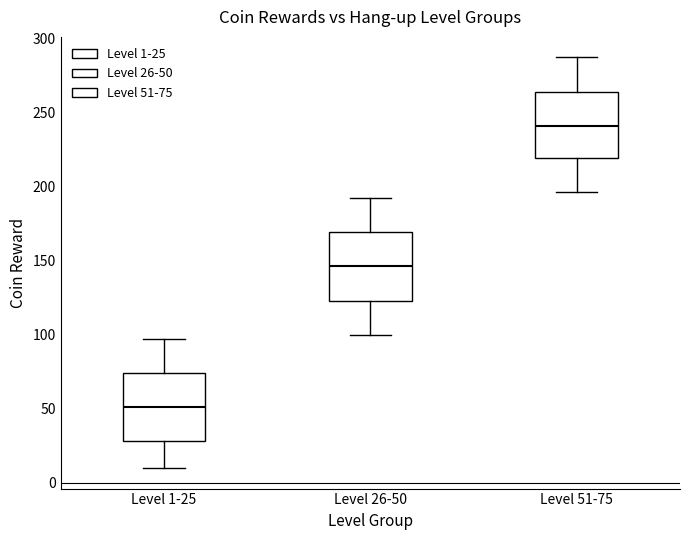

Reading left to right, transcribe this box plot: for each box, give where its median line is, the range the box spans, and where its two whiskers end, as read against the y-axis. The values are not printed on the chart, so give them approximately, as read against the axis.

Level 1-25: median 50, box 30 to 75, whiskers 10 to 95
Level 26-50: median 145, box 125 to 170, whiskers 100 to 190
Level 51-75: median 240, box 220 to 265, whiskers 195 to 285